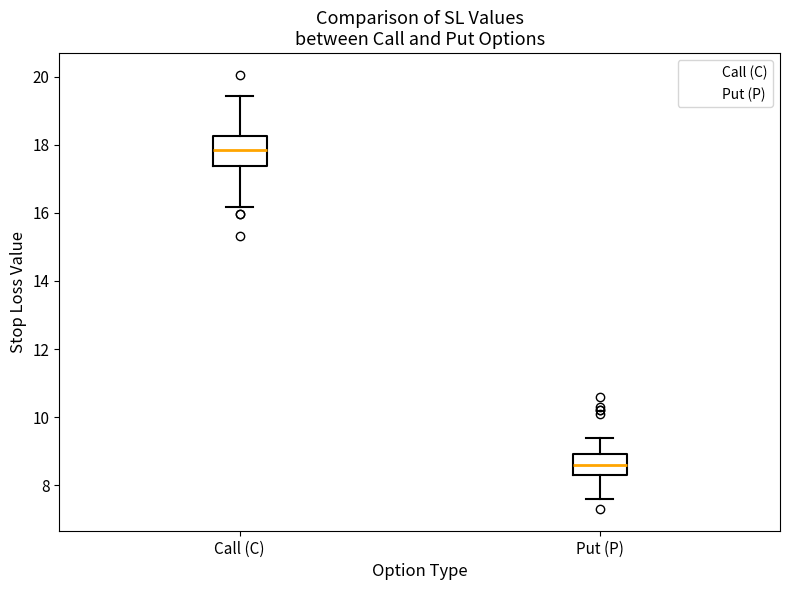

Reading left to right, transcribe this box plot: for each box, give where its median line is, the range the box spans, and where its two whiskers end, as read against the y-axis. The values are not printed on the chart, so give them approximately, as read against the axis.

Call (C): median 17.8, box 17.4 to 18.2, whiskers 16.2 to 19.4
Put (P): median 8.6, box 8.4 to 9.0, whiskers 7.6 to 9.4